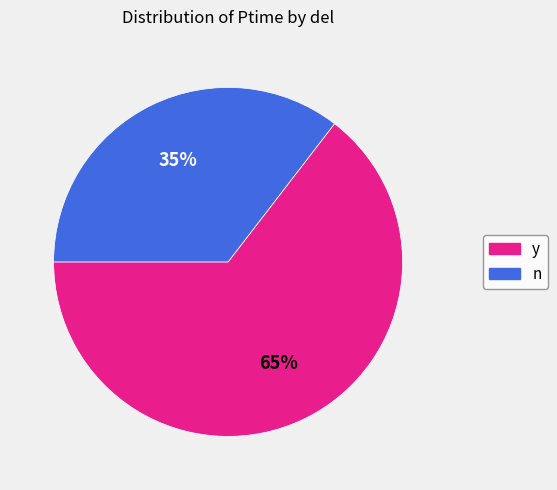

How many segments does this pie chart have?

2